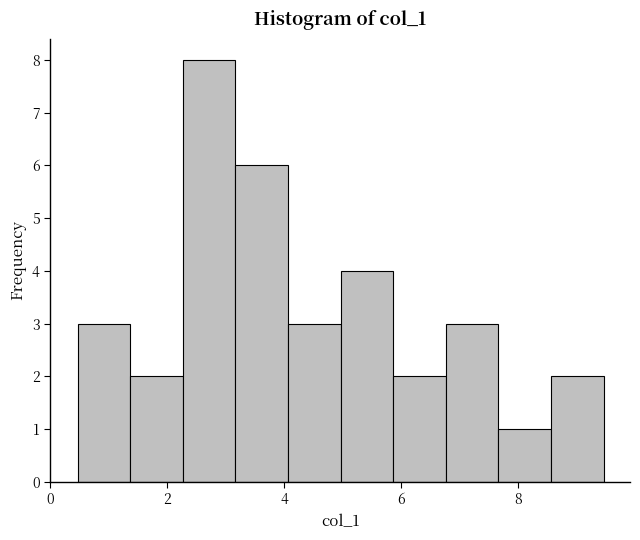

Reading left to right, list every bar in this chart as the range it spans on the x-axis followed by its height. Neither the bar edges nor the heights are printed on the chart, so give them approximately, as read against the axes.

0.4 to 1.4: 3
1.4 to 2.2: 2
2.2 to 3.2: 8
3.2 to 4.0: 6
4.0 to 5.0: 3
5.0 to 5.8: 4
5.8 to 6.8: 2
6.8 to 7.6: 3
7.6 to 8.6: 1
8.6 to 9.4: 2